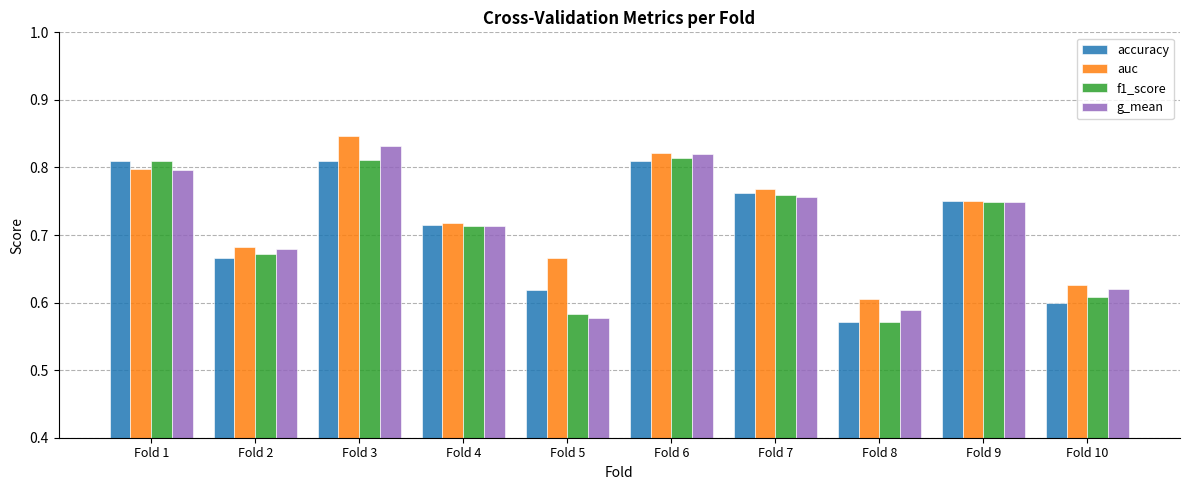

Rank the categories by auc value from highest to lowest.

Fold 3, Fold 6, Fold 1, Fold 7, Fold 9, Fold 4, Fold 2, Fold 5, Fold 10, Fold 8